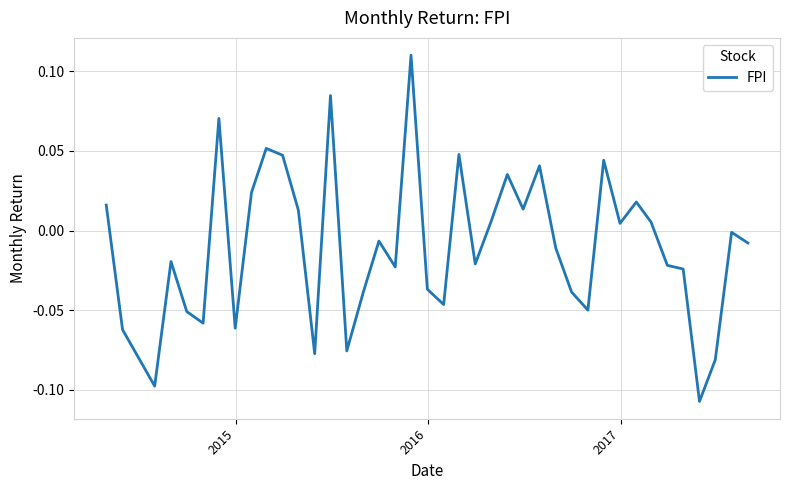

Does the chart display data point markers on the line(s)?

No